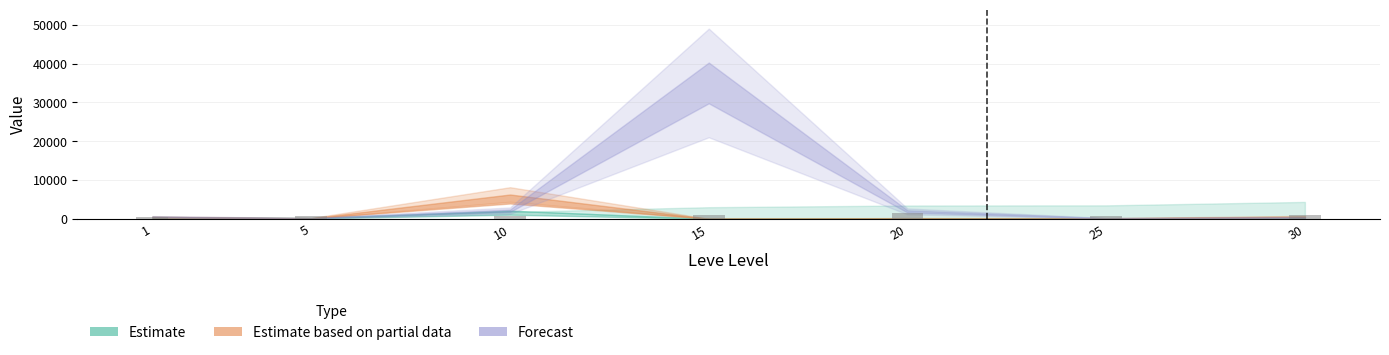

The chart shows a value of 860 at 15. True or false?

True